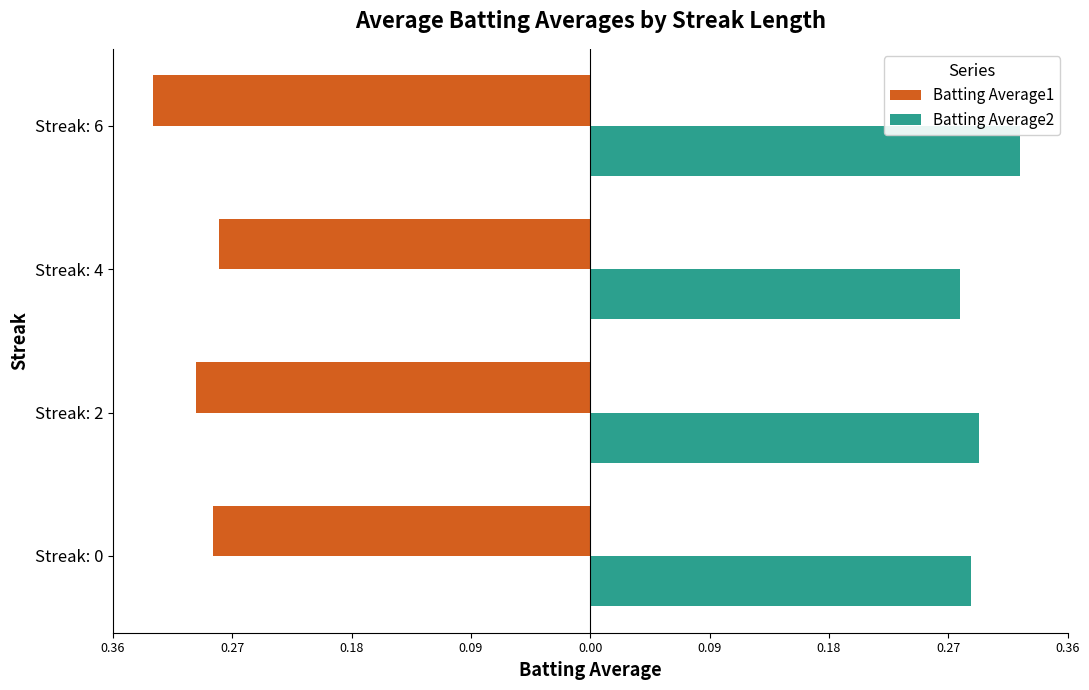

What are all the series names shown in the legend?

Batting Average1, Batting Average2